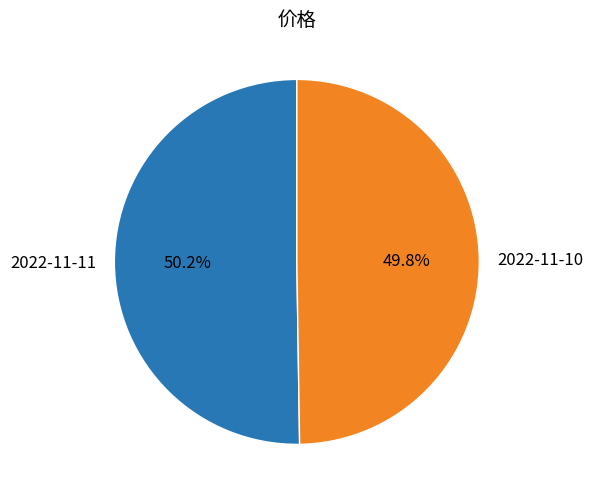

What is the ratio of the value at 2022-11-10 to the value at 2022-11-11?

1.0